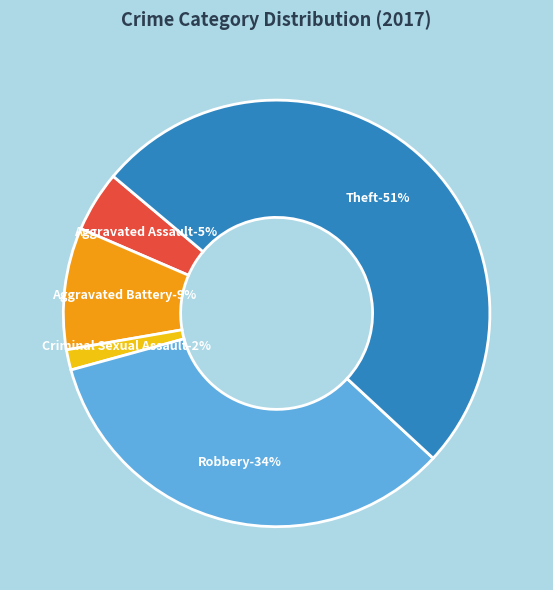

To the nearest percent, what is the average slice percentage?

20%